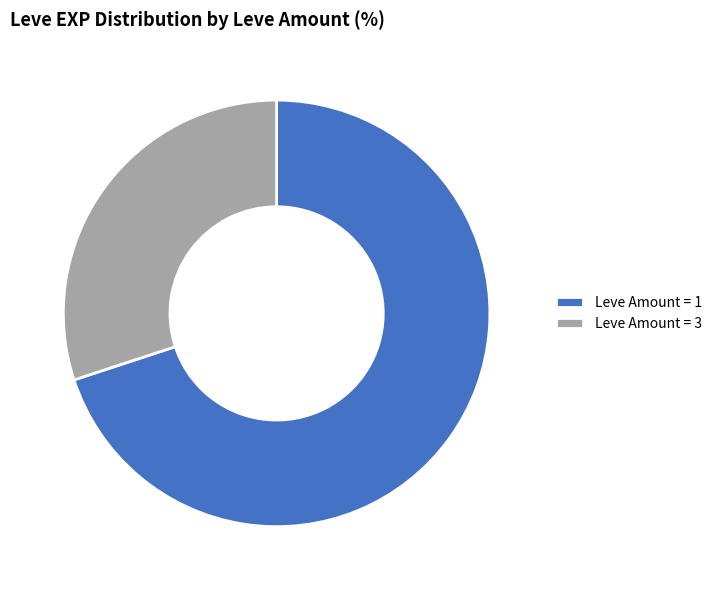

How many slices are in this pie chart?

2